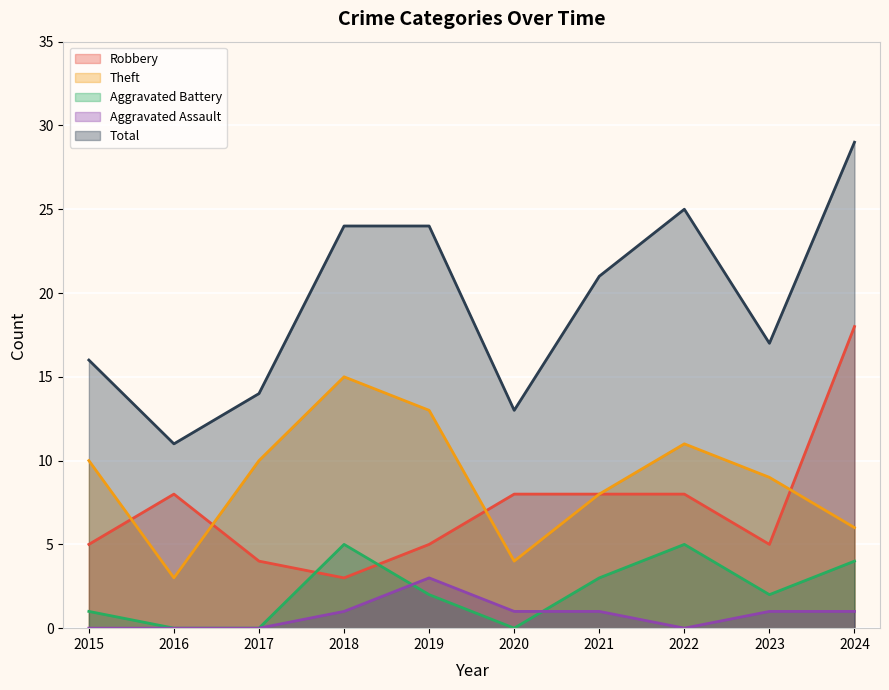

What is the difference between the highest and lowest values at 2016?

11